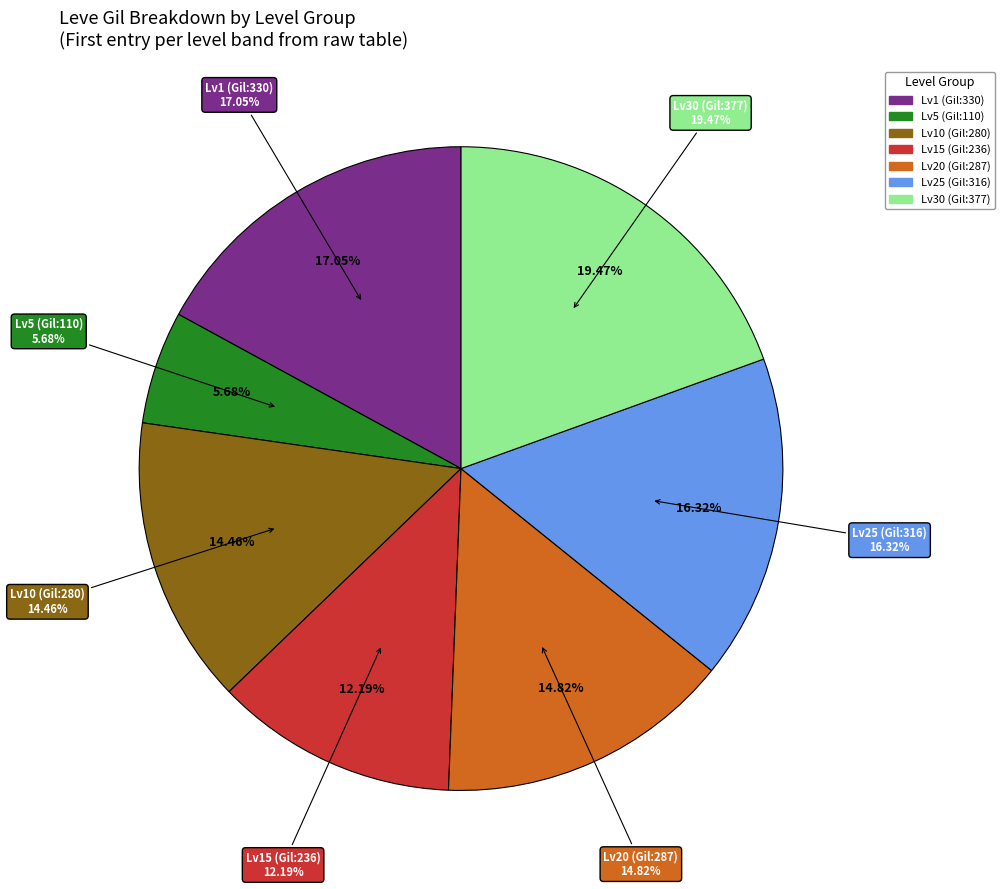

Combined, do Level 30 (377) and Level 1 (113) account for over 50%?

No